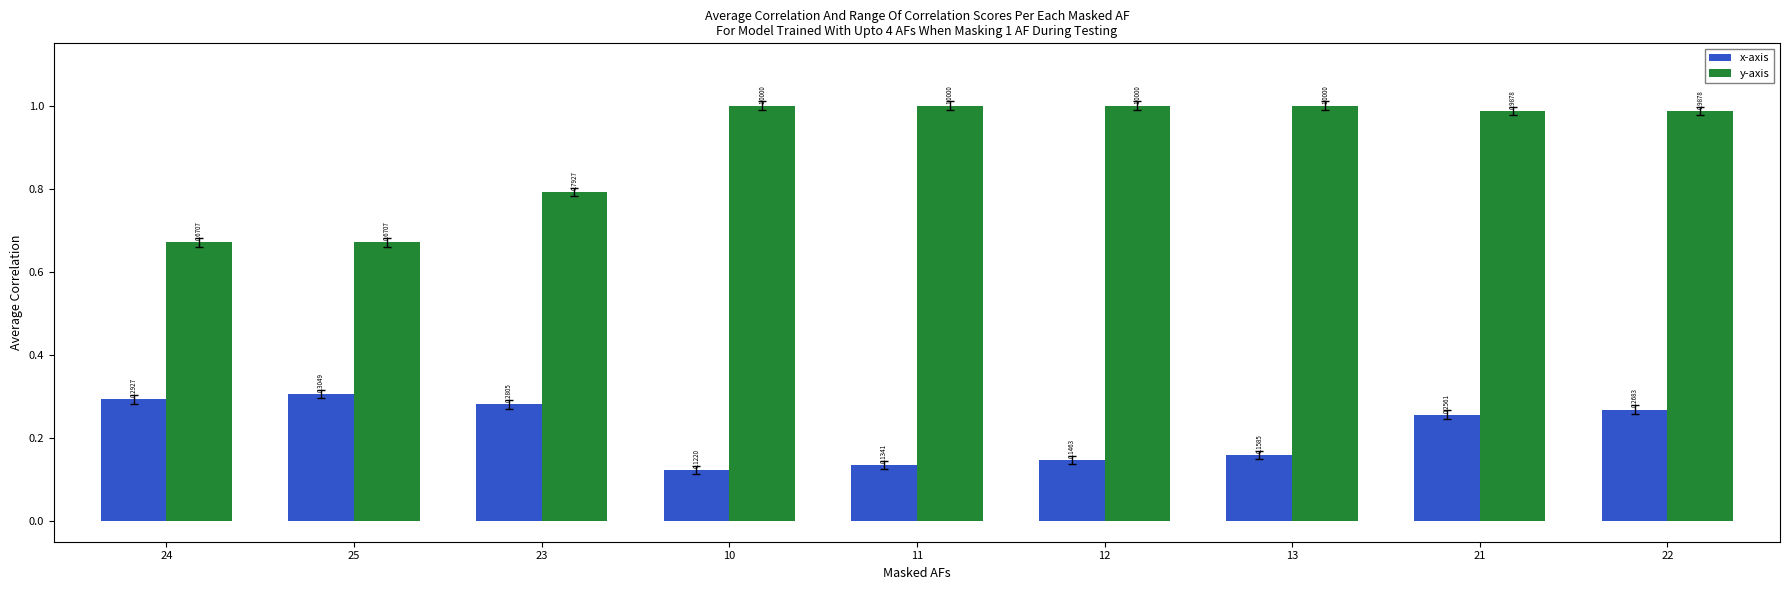

Between 25 and 21, which series saw the biggest shift?

y-axis